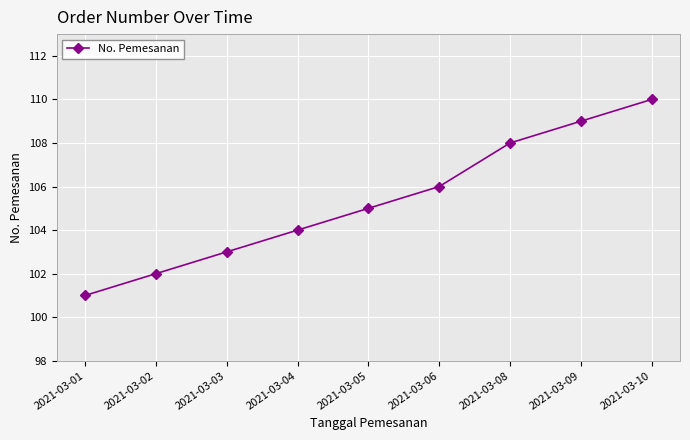

Between 2021-03-03 and 2021-03-04, which is larger?

2021-03-04